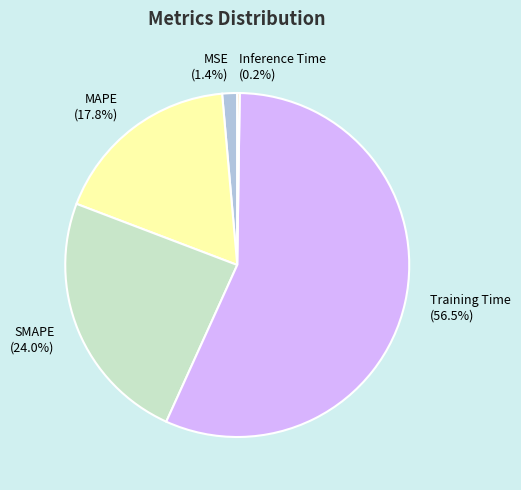

What is the largest slice in the pie chart?

Training Time